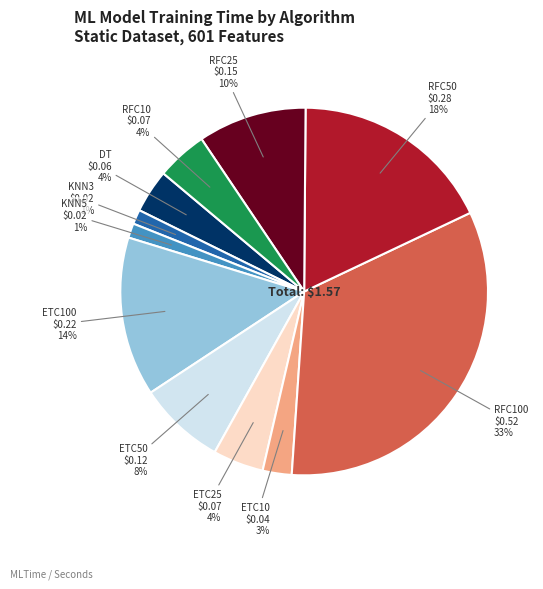

To the nearest percent, what is the average slice percentage?

9%